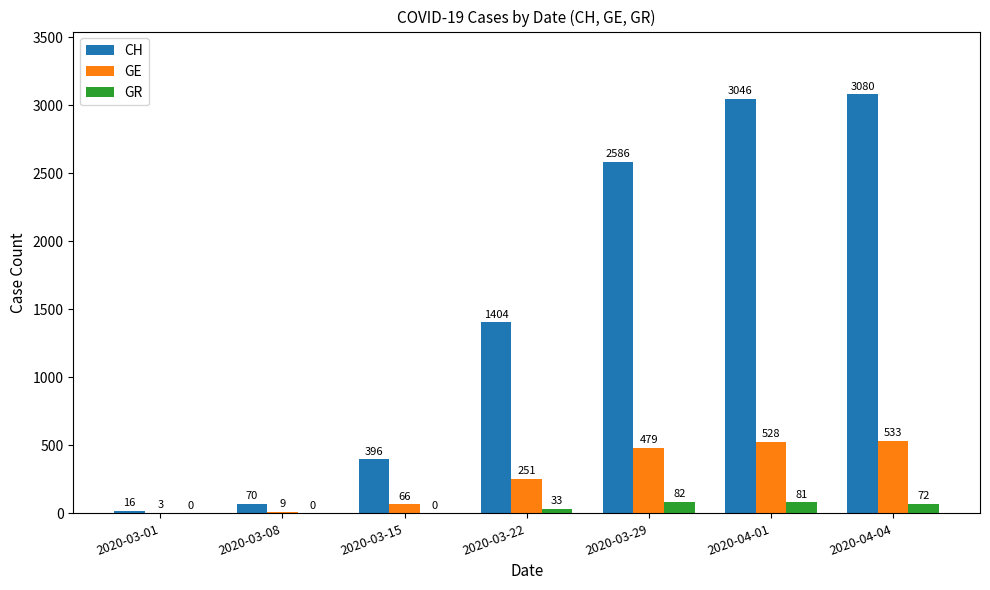

The GE series shows 106 at 2020-03-29. True or false?

False